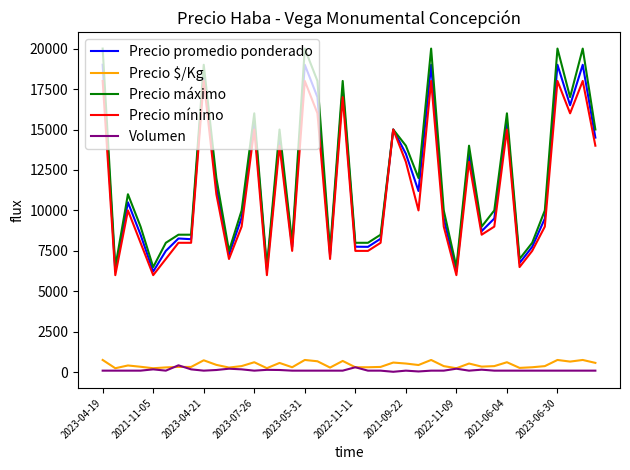

What is the highest value of the Precio máximo series?

20000